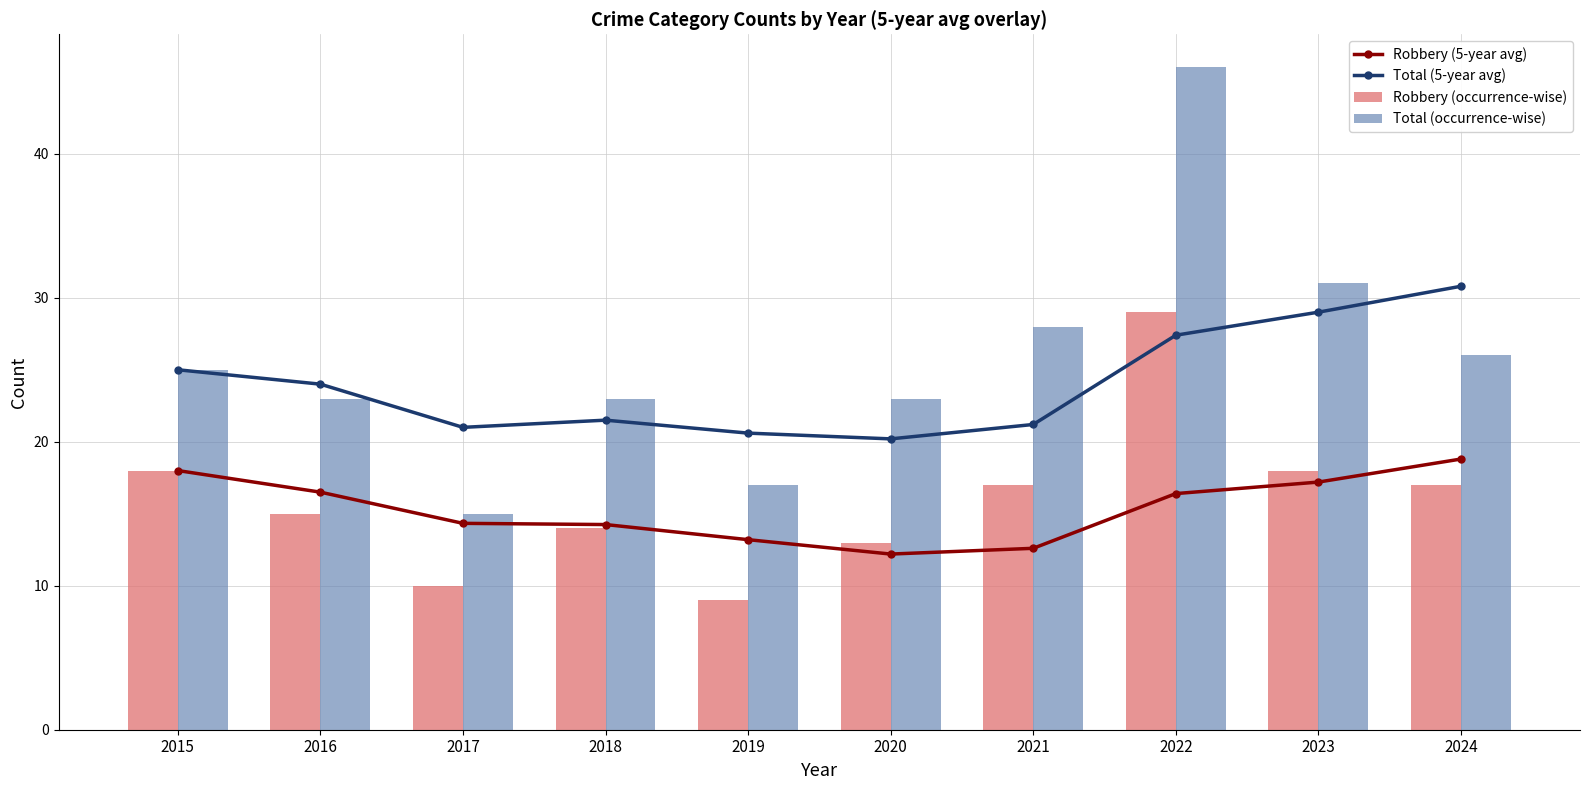

Reading left to right, what are all the values shown in this chart?

Robbery (5-year avg): 2015=18.0	2016=16.5	2017=14.3	2018=14.2	2019=13.2	2020=12.2	2021=12.6	2022=16.4	2023=17.2	2024=18.8
Total (5-year avg): 2015=25.0	2016=24.0	2017=21.0	2018=21.5	2019=20.6	2020=20.2	2021=21.2	2022=27.4	2023=29.0	2024=30.8
Robbery (occurrence-wise): 2015=18.0	2016=15.0	2017=10.0	2018=14.0	2019=9.0	2020=13.0	2021=17.0	2022=29.0	2023=18.0	2024=17.0
Total (occurrence-wise): 2015=25.0	2016=23.0	2017=15.0	2018=23.0	2019=17.0	2020=23.0	2021=28.0	2022=46.0	2023=31.0	2024=26.0